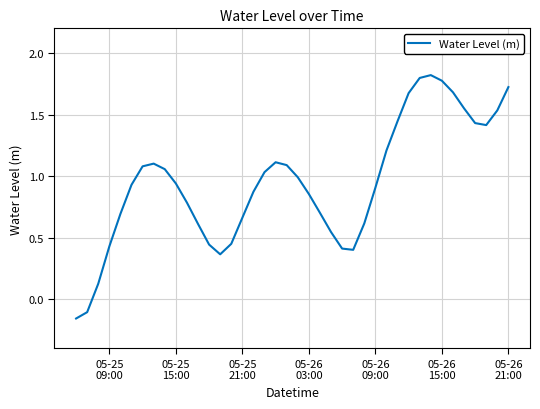

What is the maximum value shown in the chart?

1.8